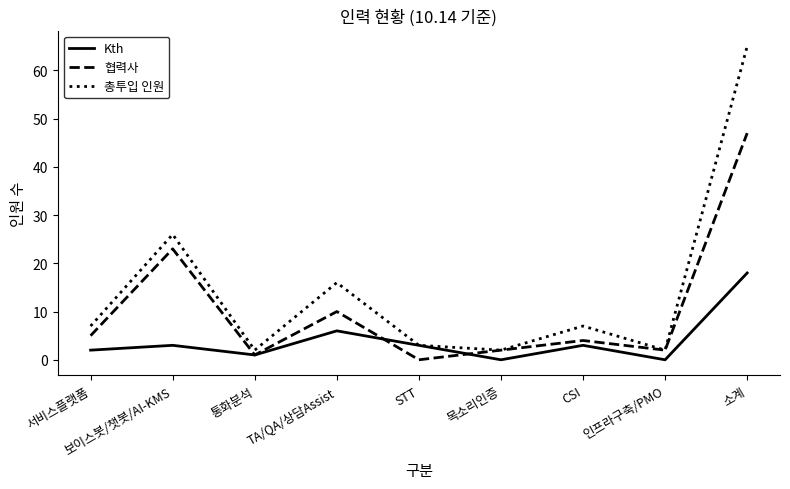

List the series in order of their peak value, lowest first.

Kth, 협력사, 총투입 인원